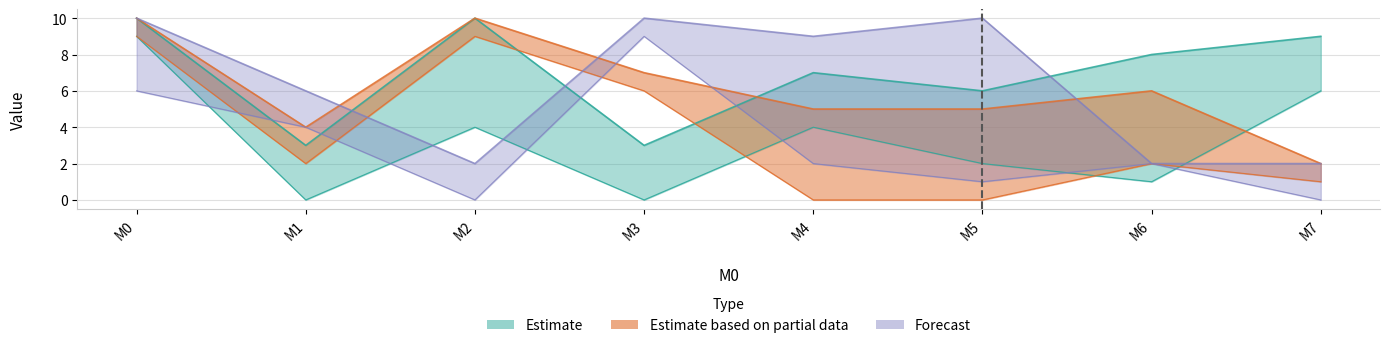

At how many categories does at least one series exceed 6?

7